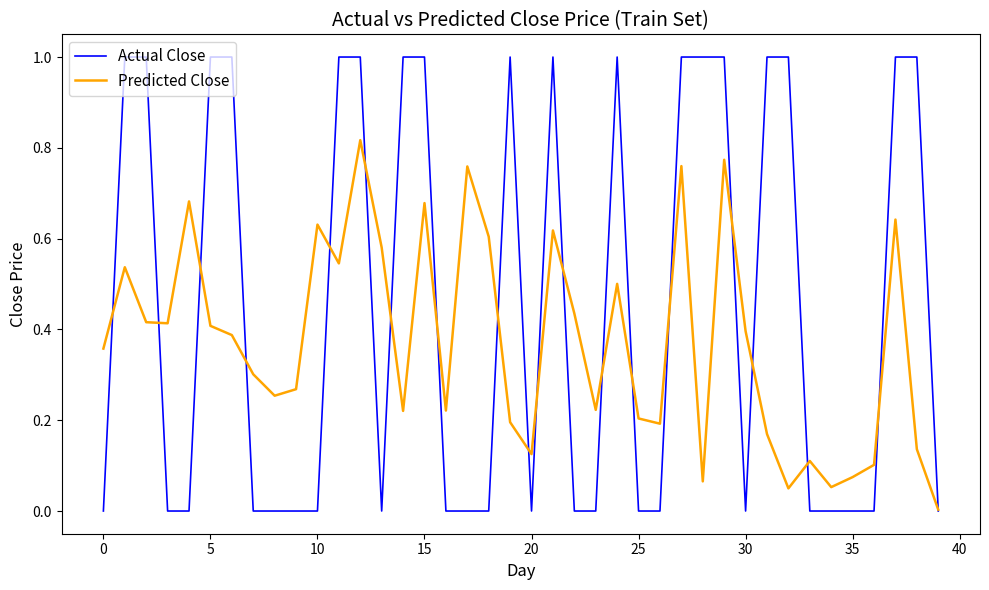

Which series has the widest spread of values?

Actual Close